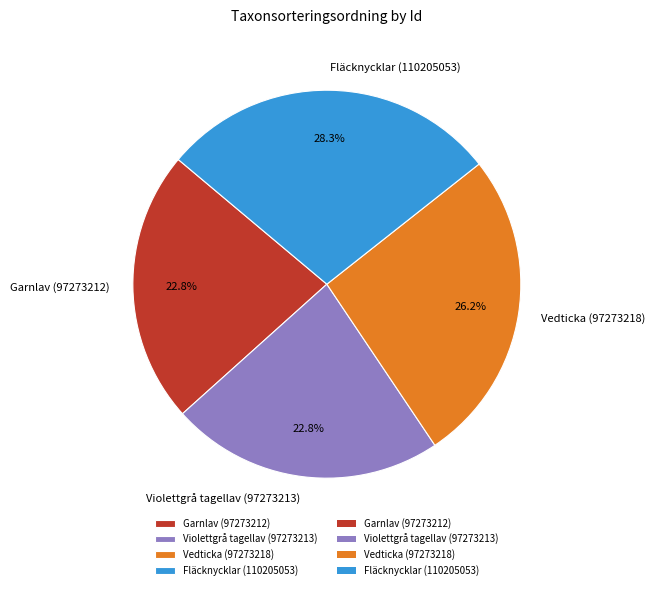

Which has a higher value, Garnlav (97273212) or Fläcknycklar (110205053)?

Fläcknycklar (110205053)